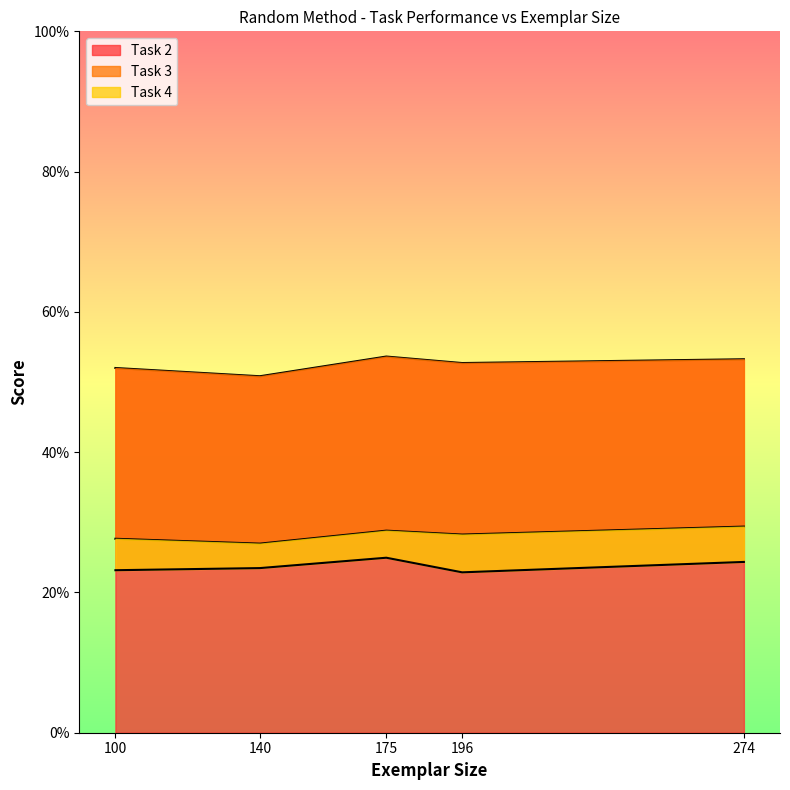

How many interior local valleys does the Task 2 series have?

1